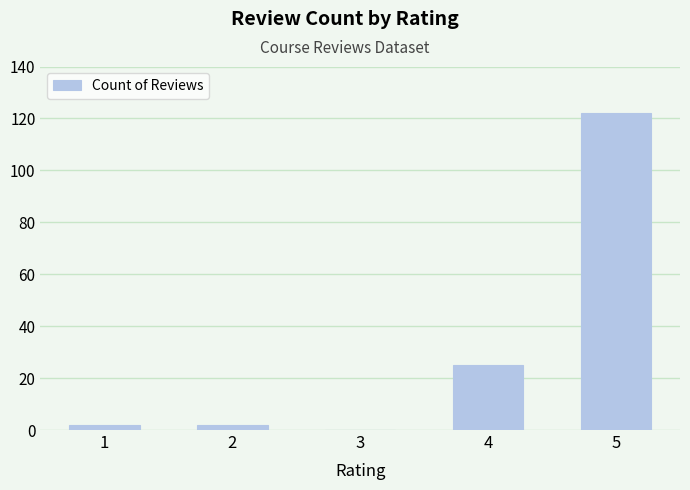

What is the sum of all values?

151